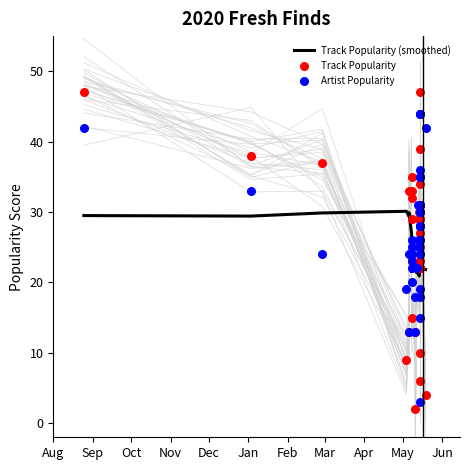

Which series contains the highest Y value?

Track Popularity